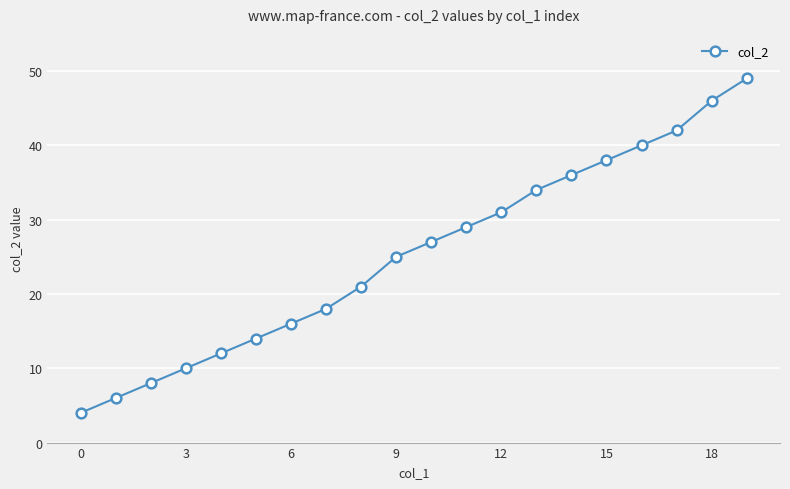

How many categories are shown in the chart?

20